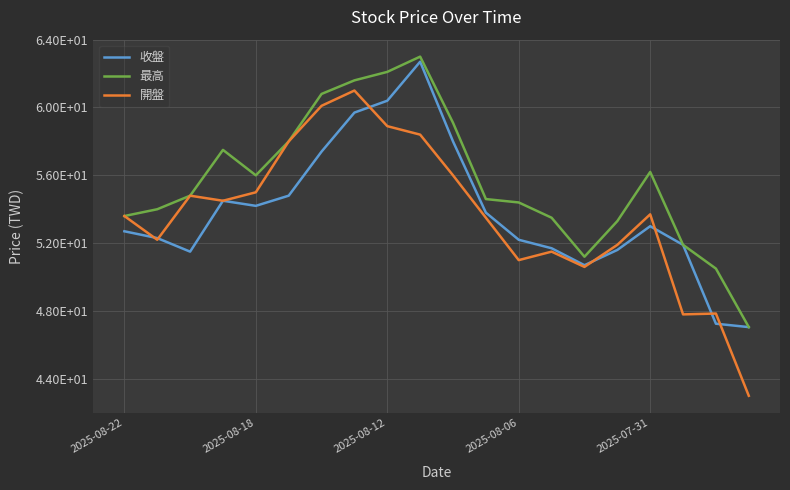

Does the chart have visible grid lines?

Yes